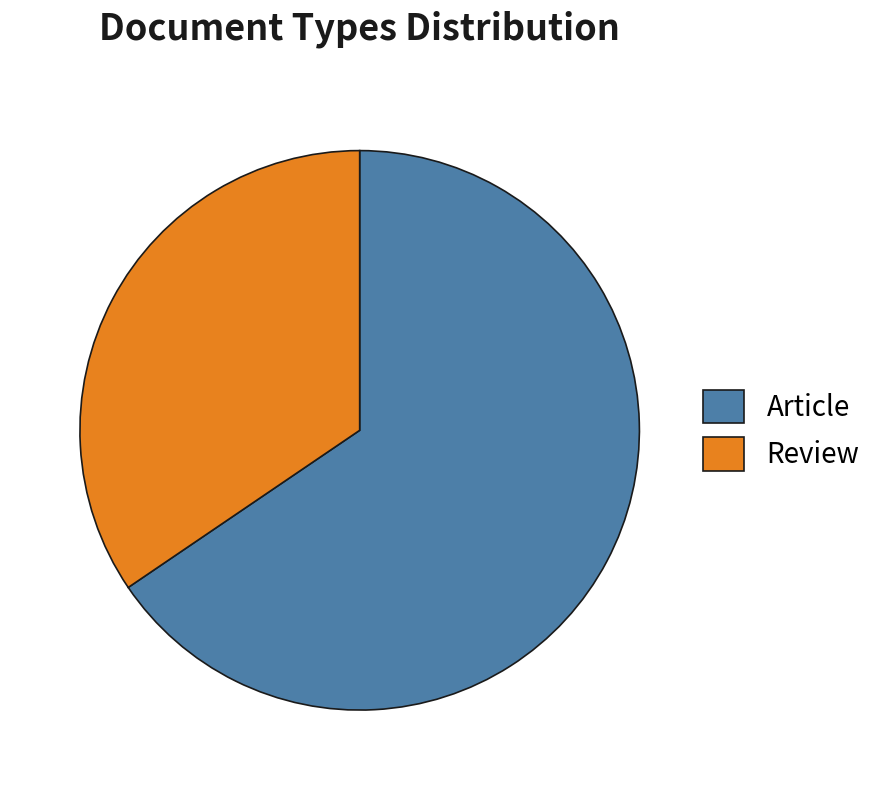

Does Article represent more than half of the total?

Yes